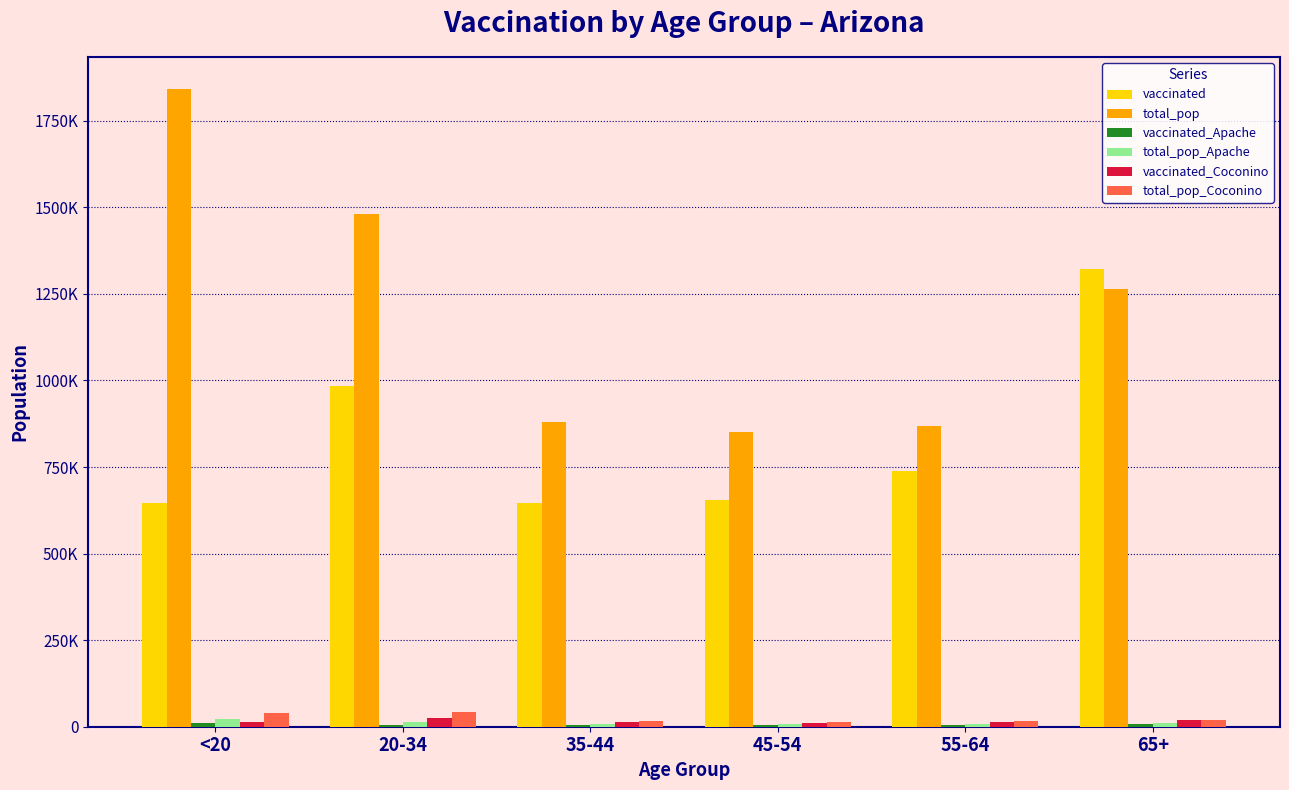

Between 45-54 and 20-34, which is larger?

20-34